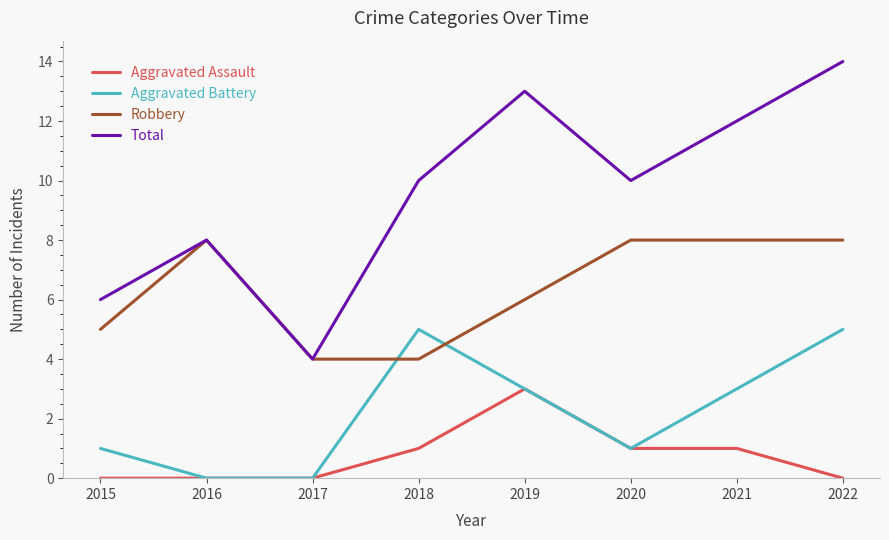

The value of Total at 2020 is 10. True or false?

True